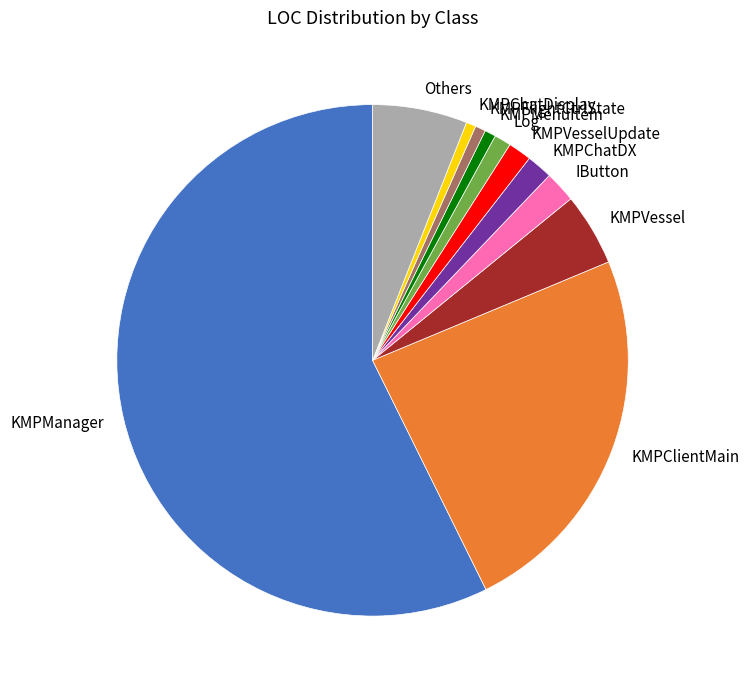

What is the largest slice in the pie chart?

KMPManager